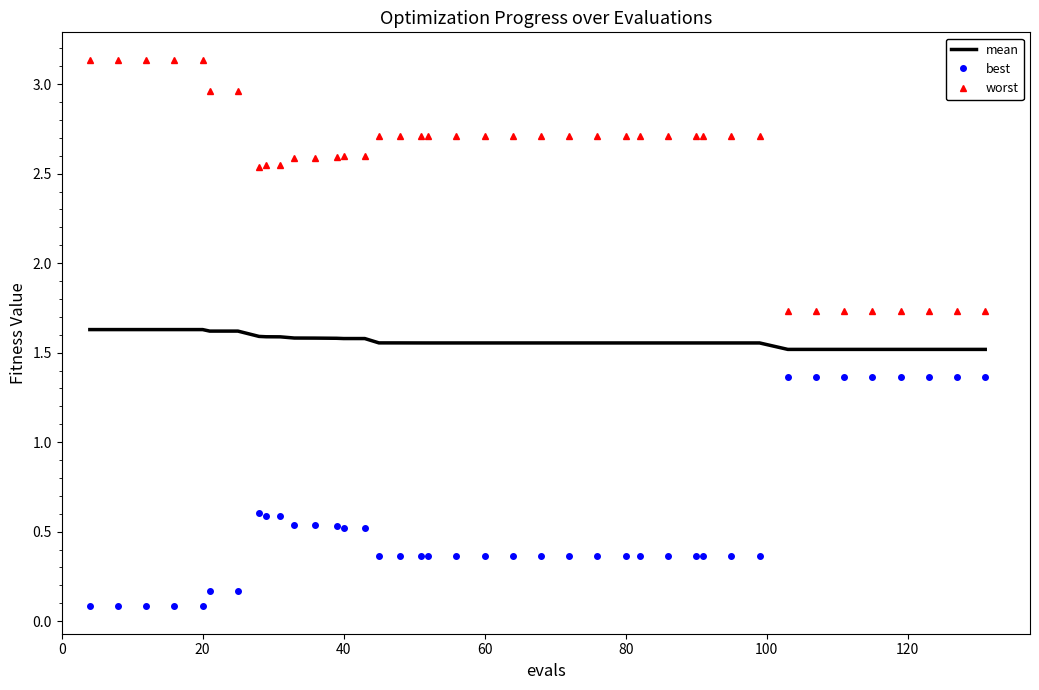

How many distinct data groups are displayed?

3